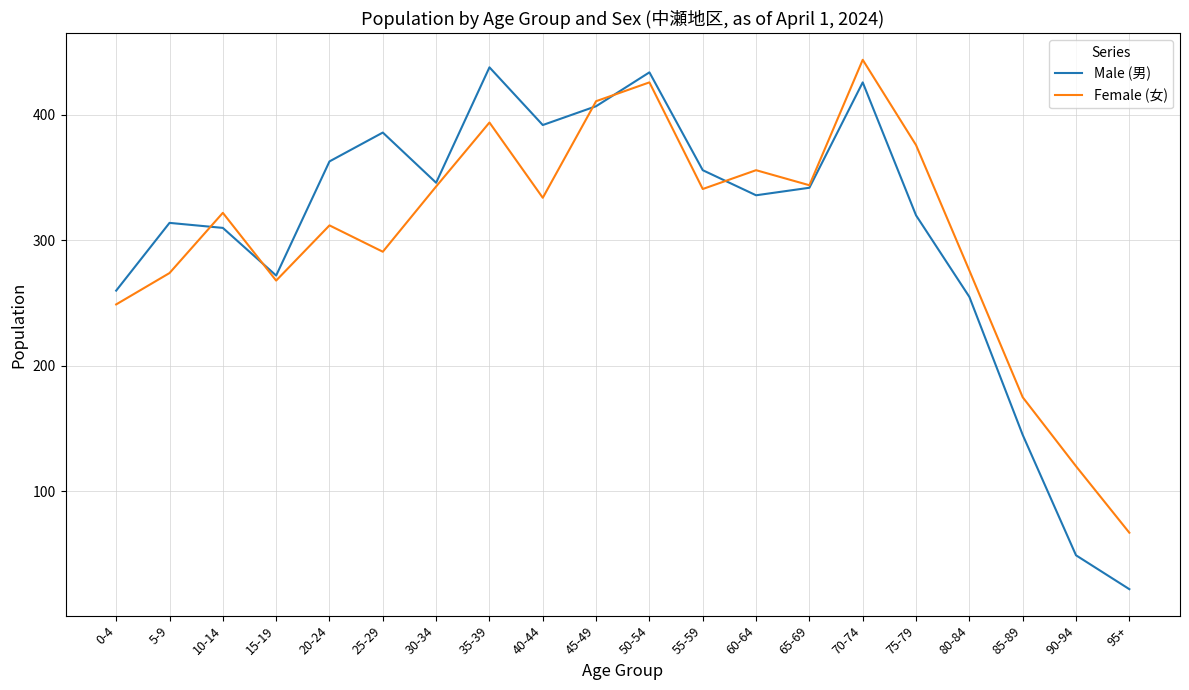

What is the difference between the maximum and minimum values in the Male (男) series?

416